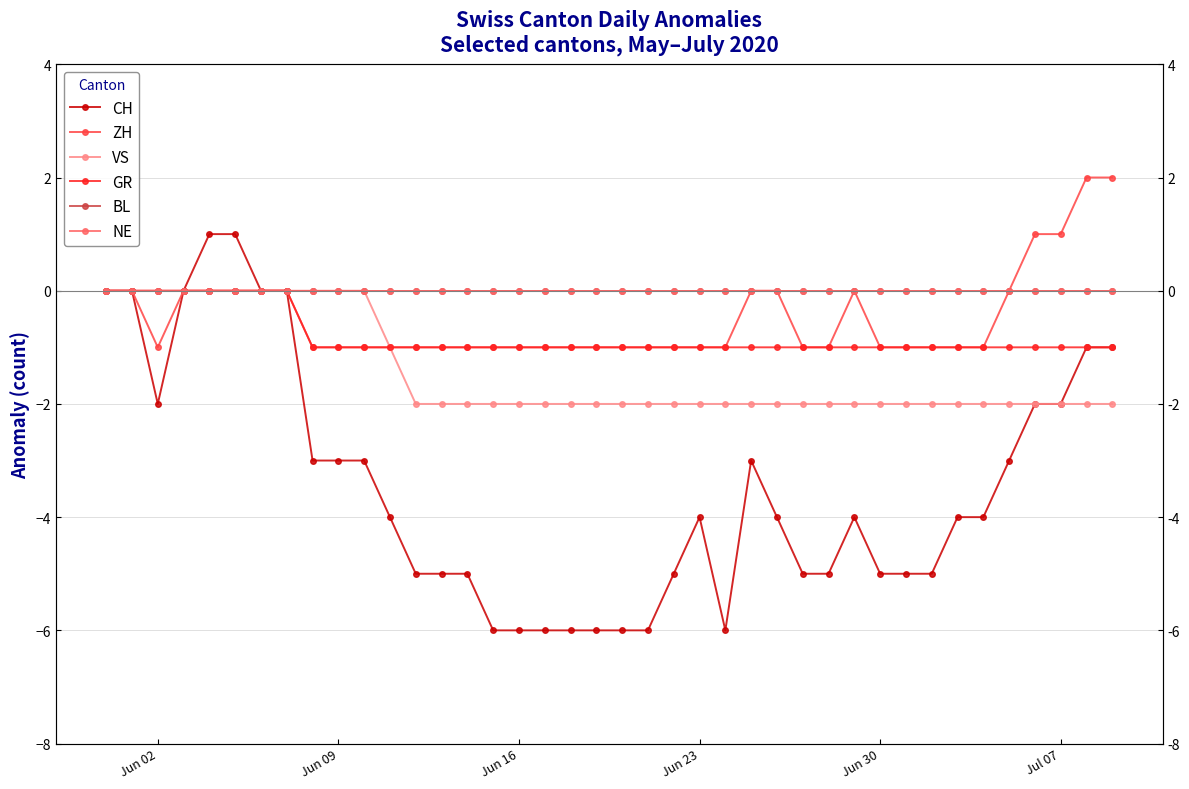

Is this an area chart (filled region under the line)?

No